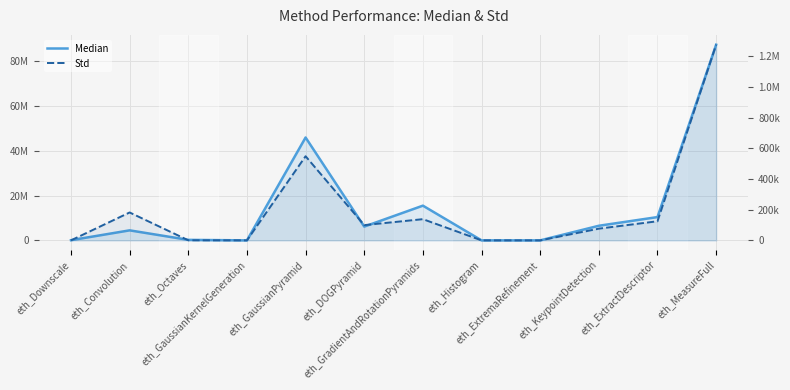

List the labels in order of Median value, largest first.

eth_MeasureFull, eth_GaussianPyramid, eth_GradientAndRotationPyramids, eth_ExtractDescriptor, eth_KeypointDetection, eth_DOGPyramid, eth_Convolution, eth_Octaves, eth_Downscale, eth_Histogram, eth_GaussianKernelGeneration, eth_ExtremaRefinement